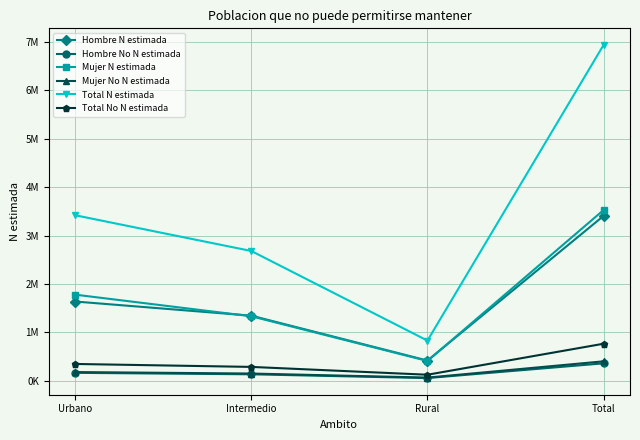

Where is the first local minimum for Mujer N estimada?

Rural